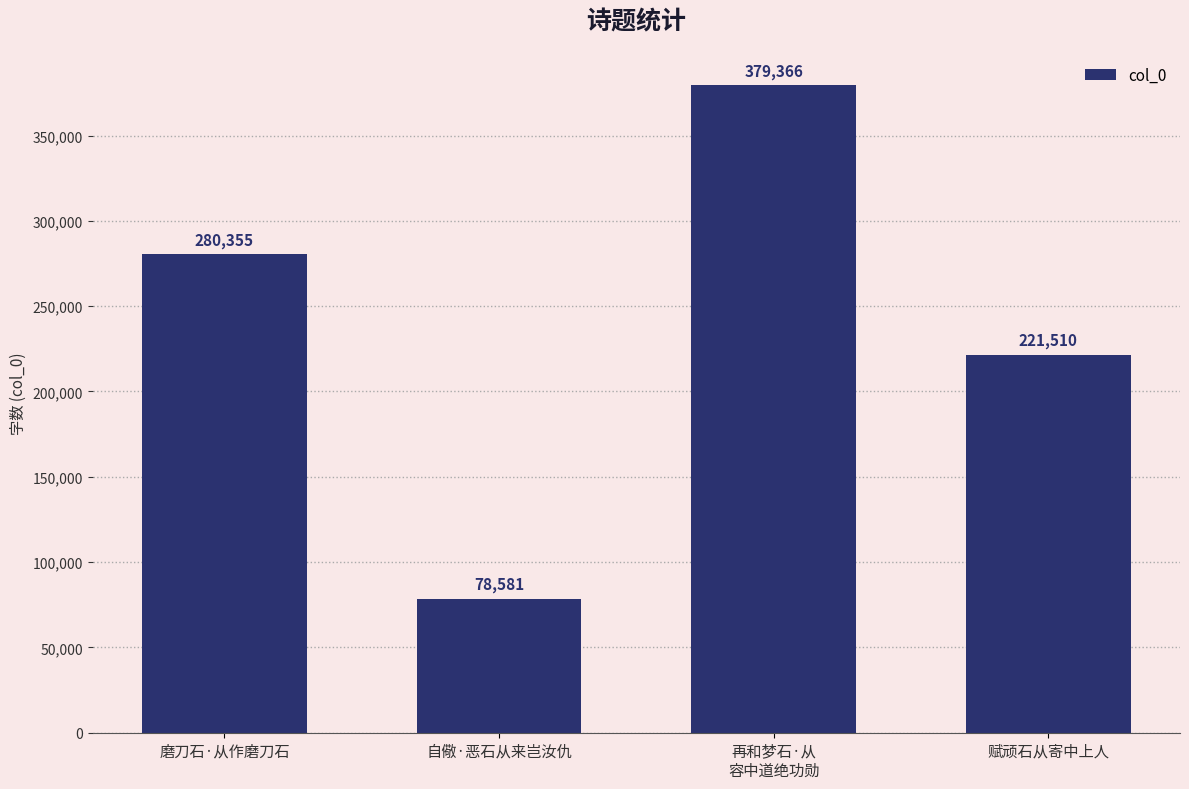

What is the label of the 4th bar from the right?

磨刀石·从作磨刀石